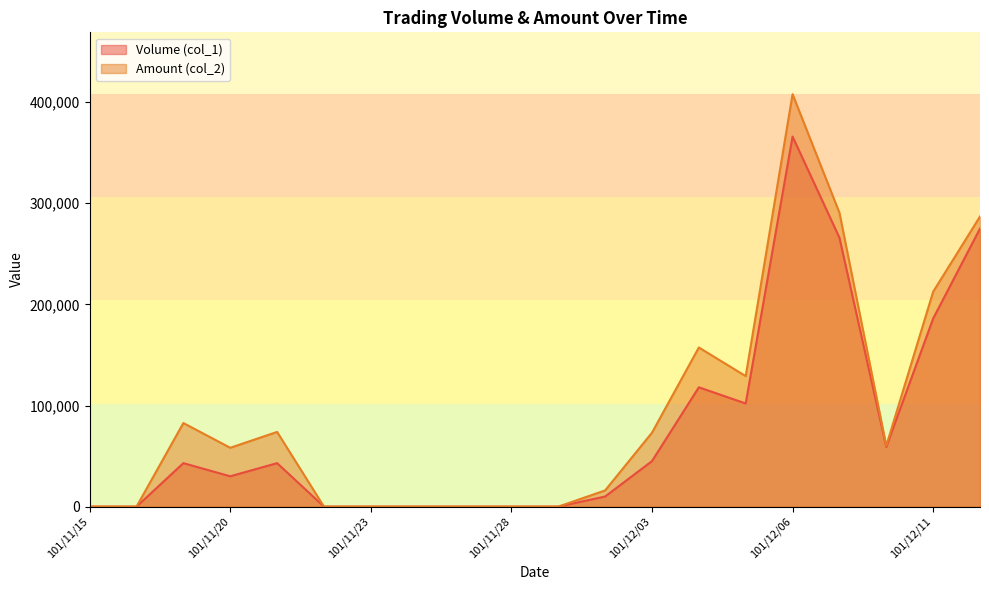

True or false: Amount (col_2) has a value of -130486 at 101/11/23.

False